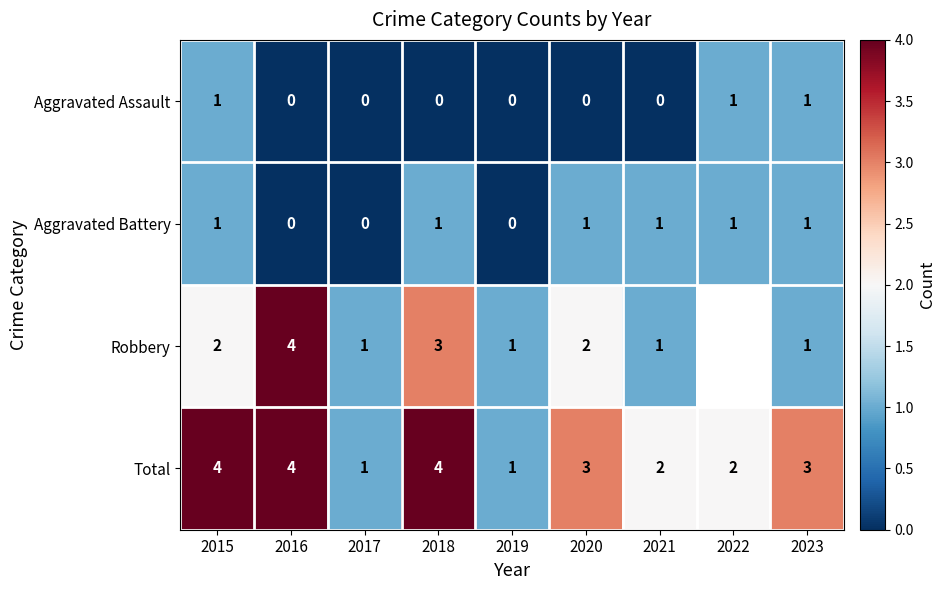

At which category is the sum across all series the highest?

2015